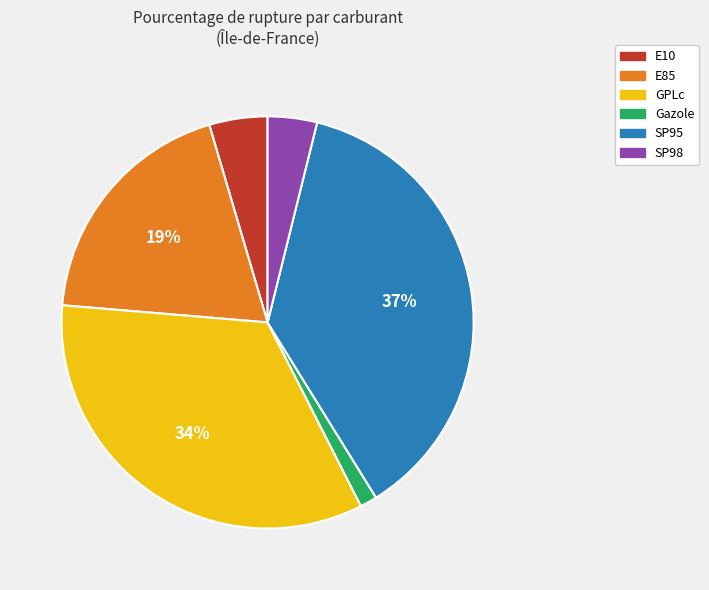

Which has a higher value, GPLc or Gazole?

GPLc